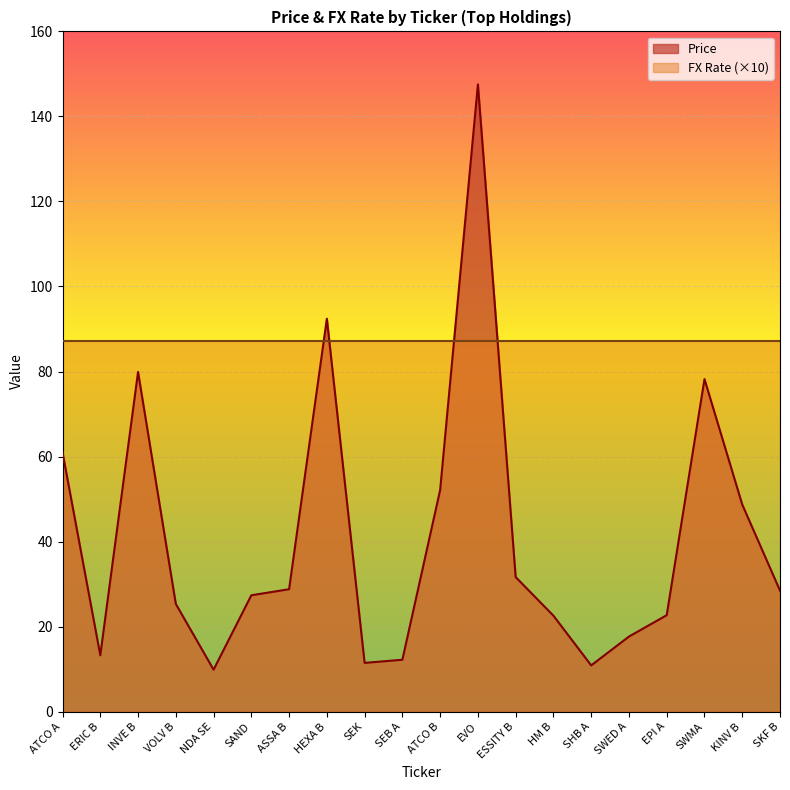

Rank the categories by value from highest to lowest.

EVO, HEXA B, INVE B, SWMA, ATCO A, ATCO B, KINV B, ESSITY B, ASSA B, SKF B, SAND, VOLV B, EPI A, HM B, SWED A, ERIC B, SEB A, SEK, SHB A, NDA SE